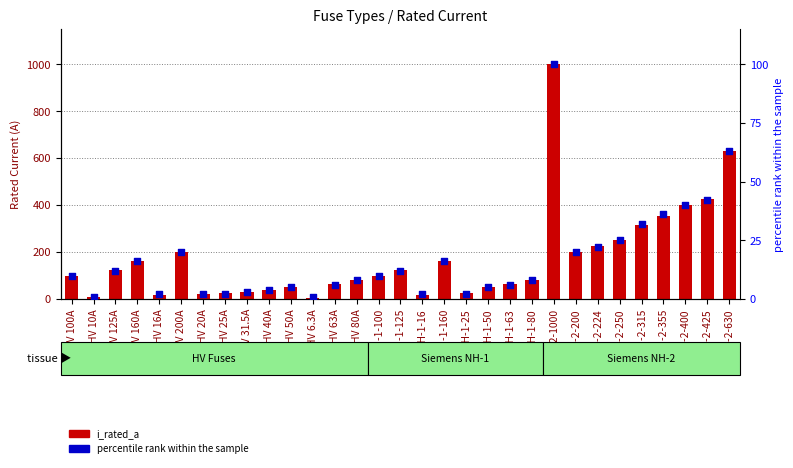

What are all the series names shown in the legend?

i_rated_a, percentile rank within the sample